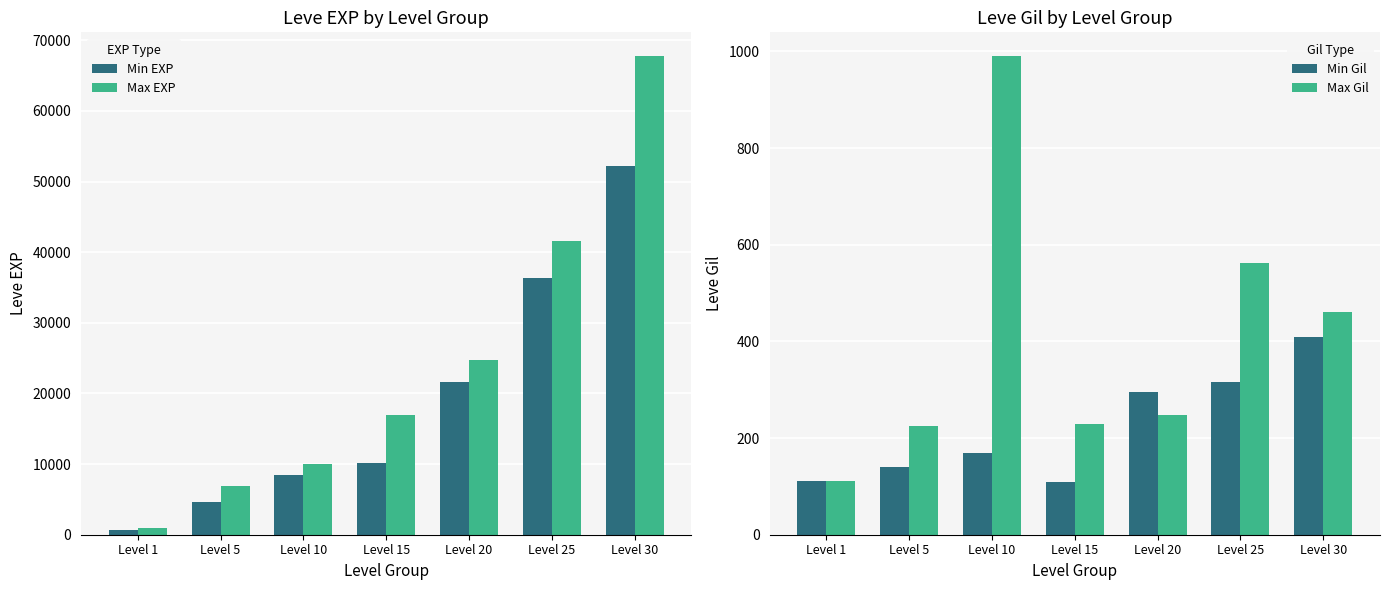

Reading left to right, what are all the values shown in this chart?

Min EXP: 630	4660	8430	10100	21600	36390	52220
Max EXP: 900	6840	9990	16920	24710	41630	67730
Min Gil: 112	140	170	110	295	317	410
Max Gil: 112	224	990	230	248	562	460